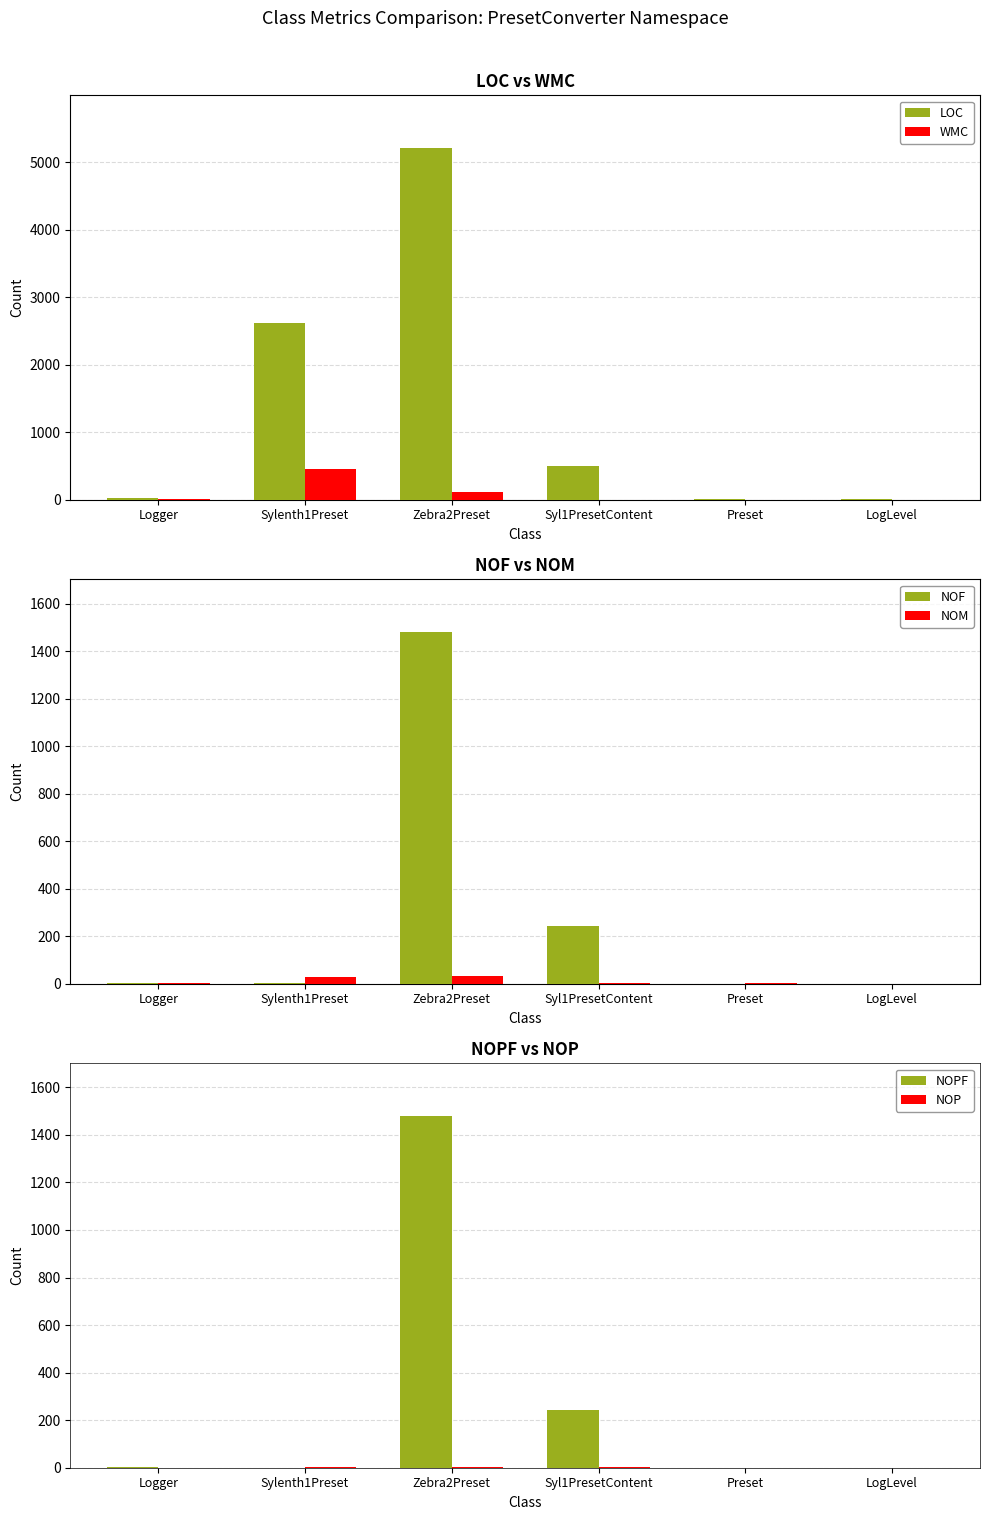

How many positive values does the NOM series have?

5